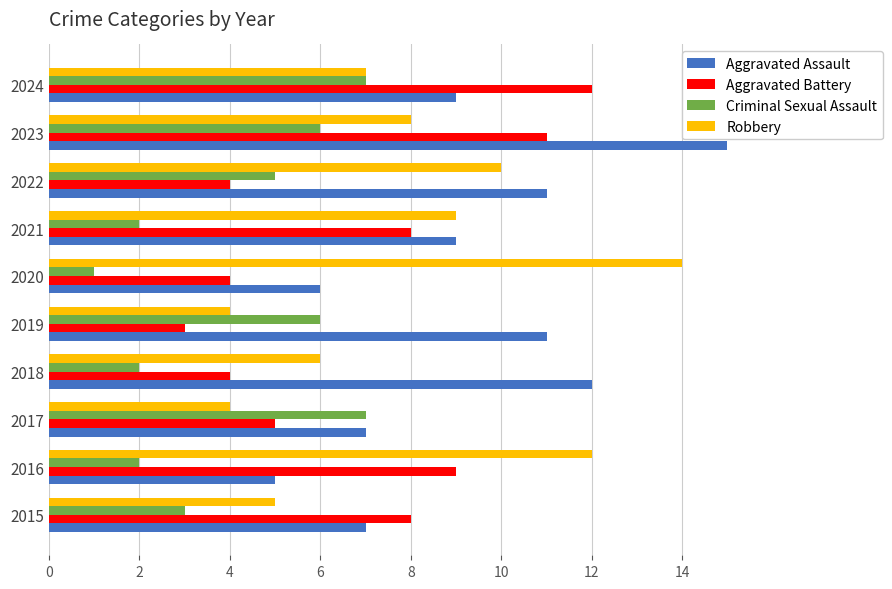

What is the difference between the maximum and minimum values in the Aggravated Battery series?

9